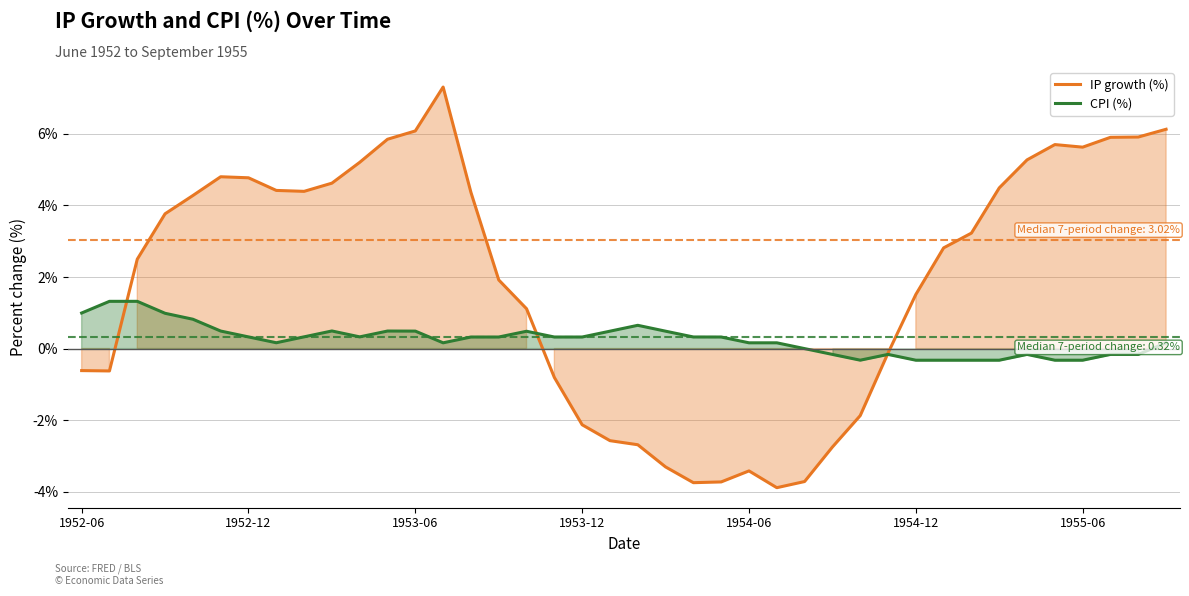

Is the value of IP growth (%) at 23 greater than the value of CPI (%) at 31?

No